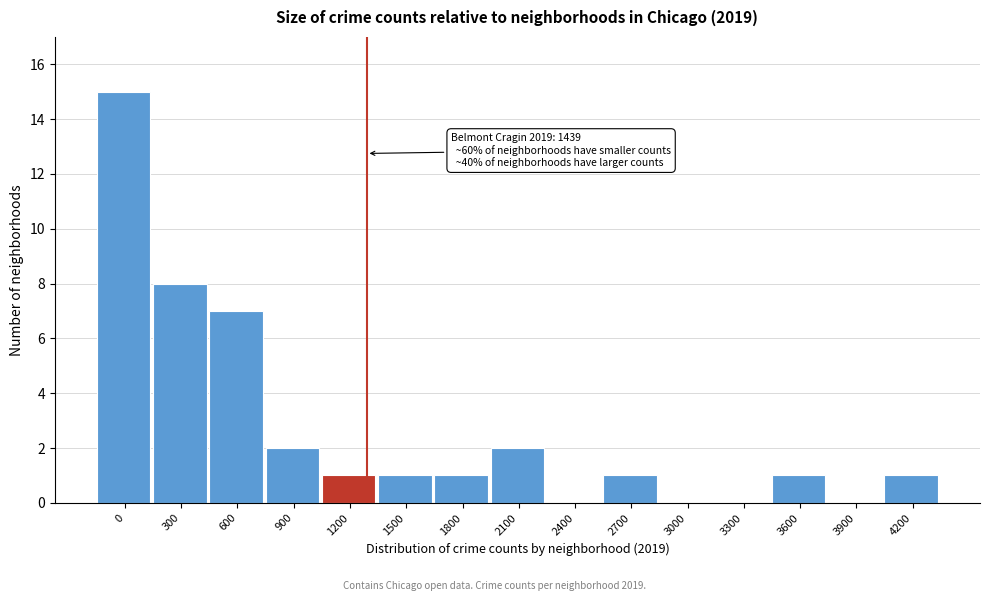

Reading left to right, transcribe all the data shown in this chart.

0=15	300=8	600=7	900=2	1200=1	1500=1	1800=1	2100=2	2400=0	2700=1	3000=0	3300=0	3600=1	3900=0	4200=1